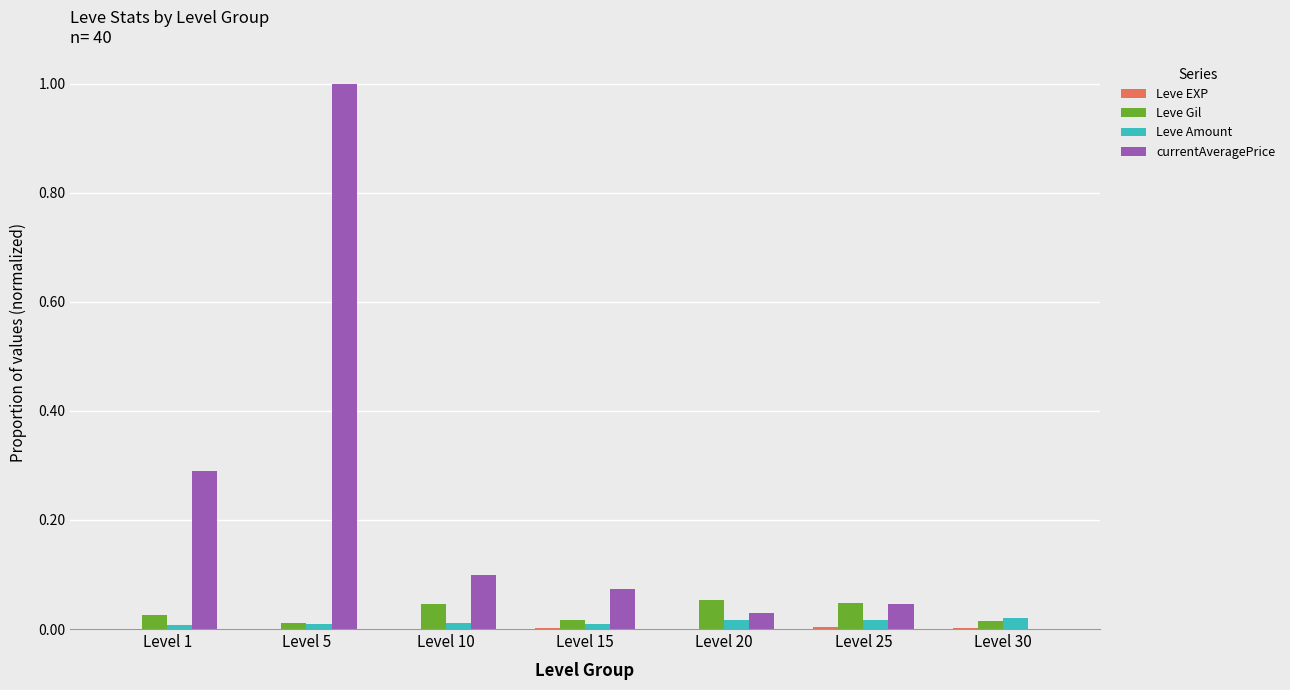

Which series changed the most between Level 1 and Level 15?

currentAveragePrice